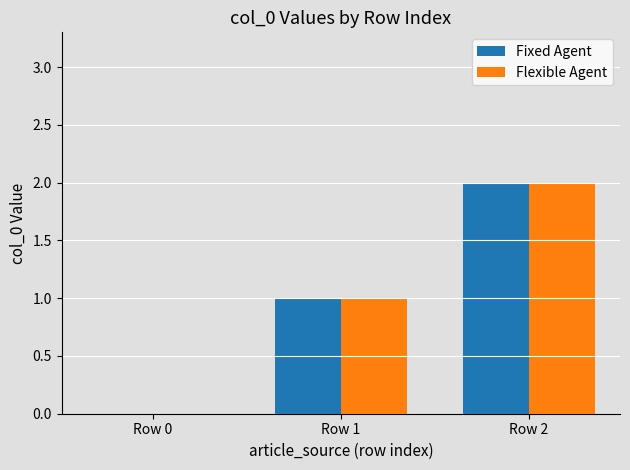

The value of Flexible Agent at Row 0 is 0. True or false?

True